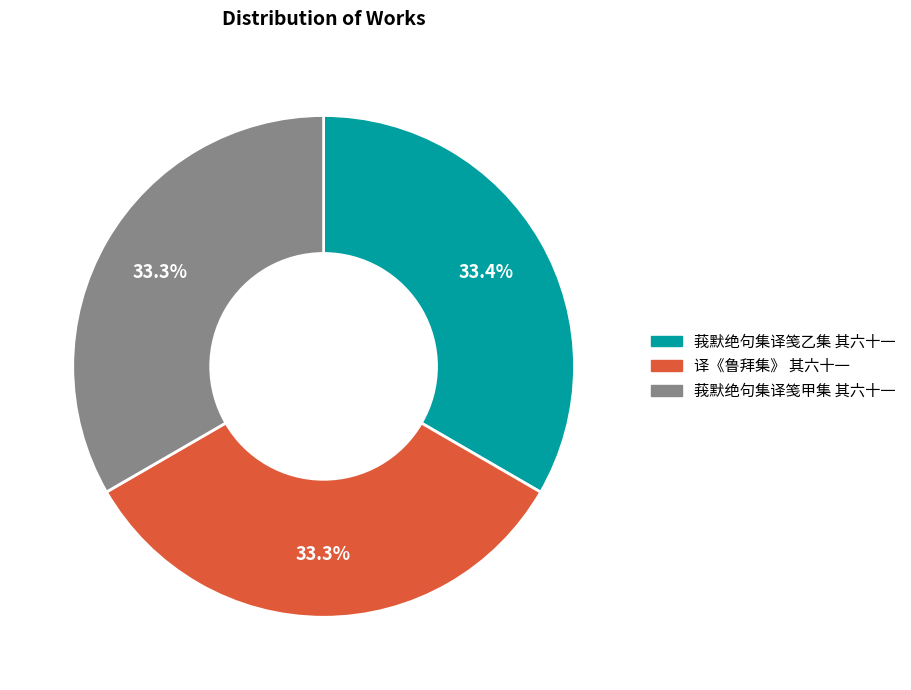

To the nearest percent, what portion does 莪默绝句集译笺甲集 其六十一 represent?

33%